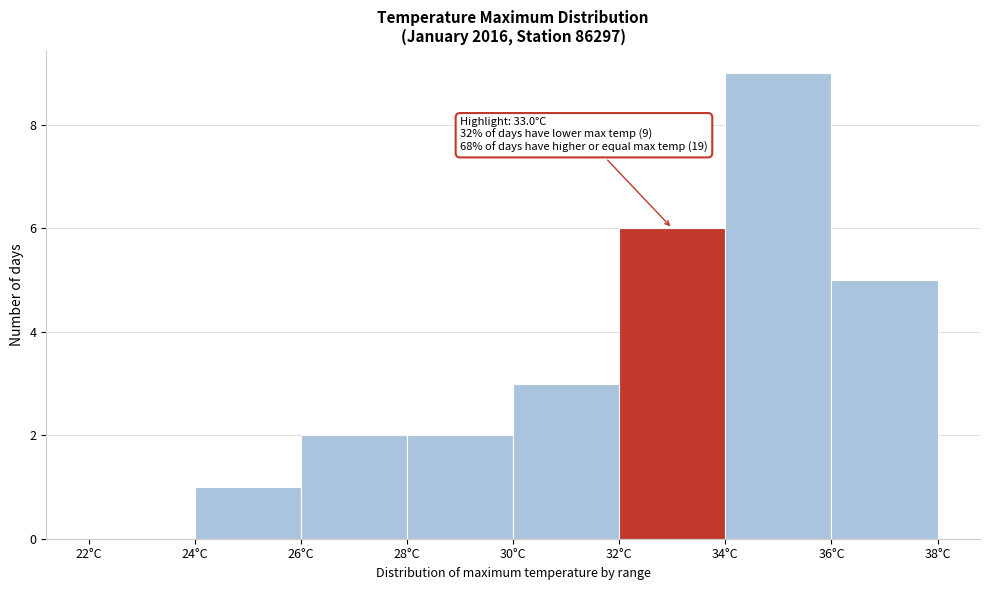

Over which range of the x-axis is the bar tallest?

34 to 36